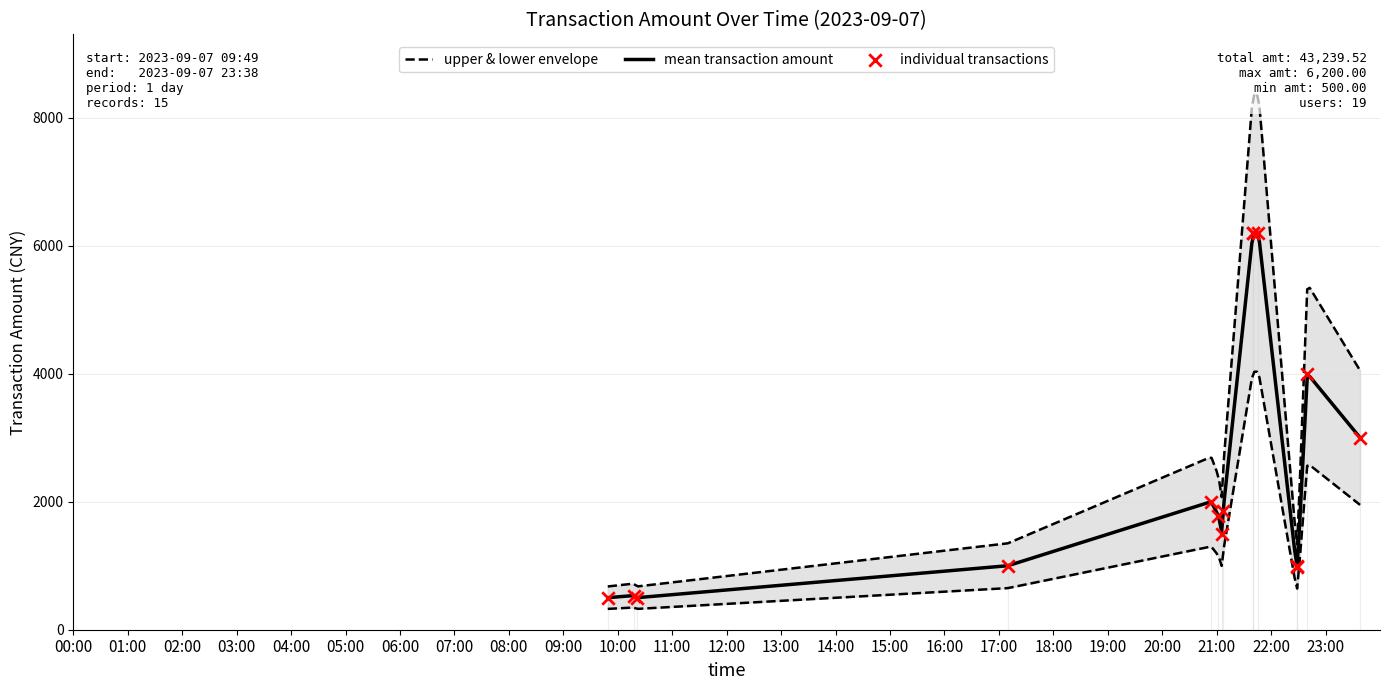

What is the ratio of the value at 21:46 to the value at 23:38?

2.1